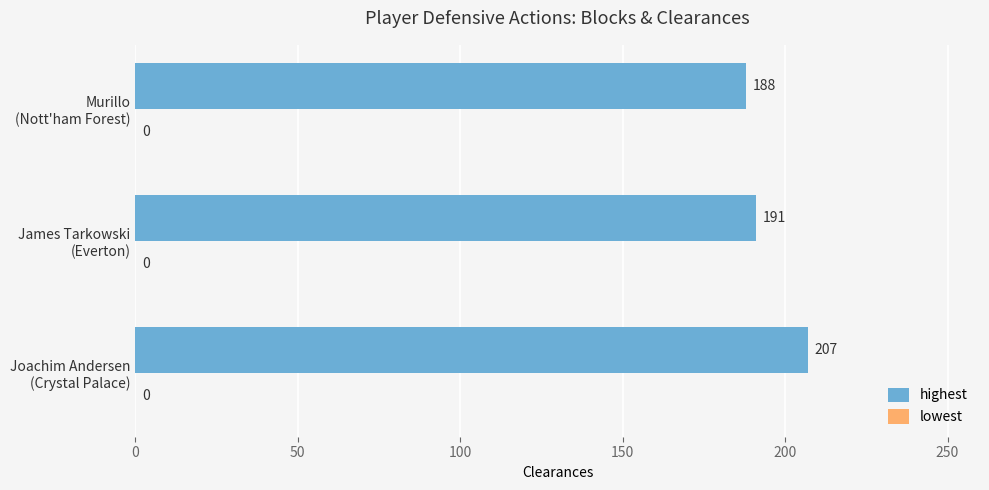

Reading bottom to top, extract all data points from this chart.

207	191	188